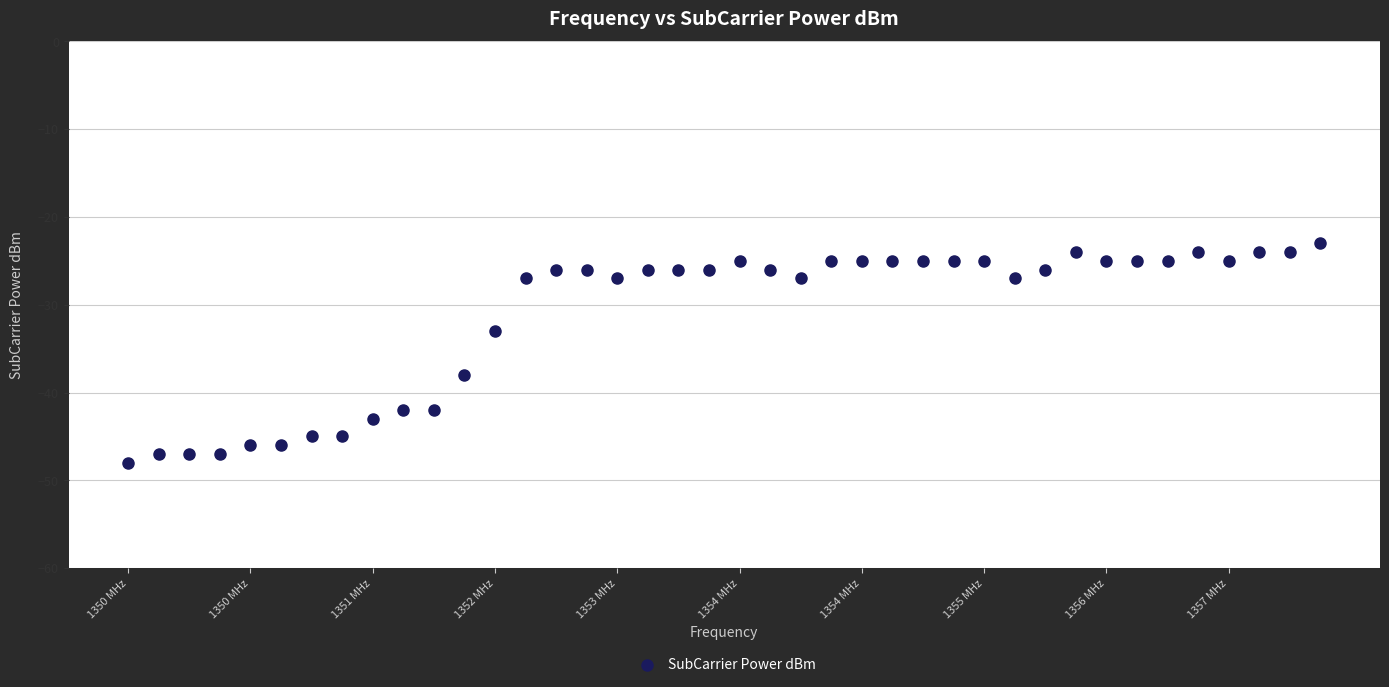

What is the range of Y values (max minus min)?

25